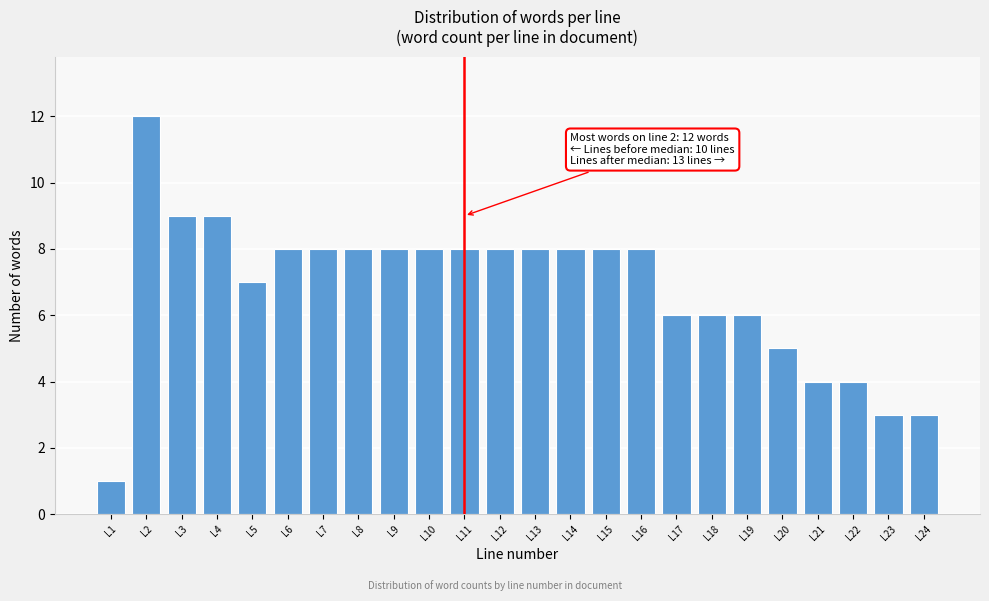

Reading right to left, what are all the values shown in this chart?

3	3	4	4	5	6	6	6	8	8	8	8	8	8	8	8	8	8	8	7	9	9	12	1